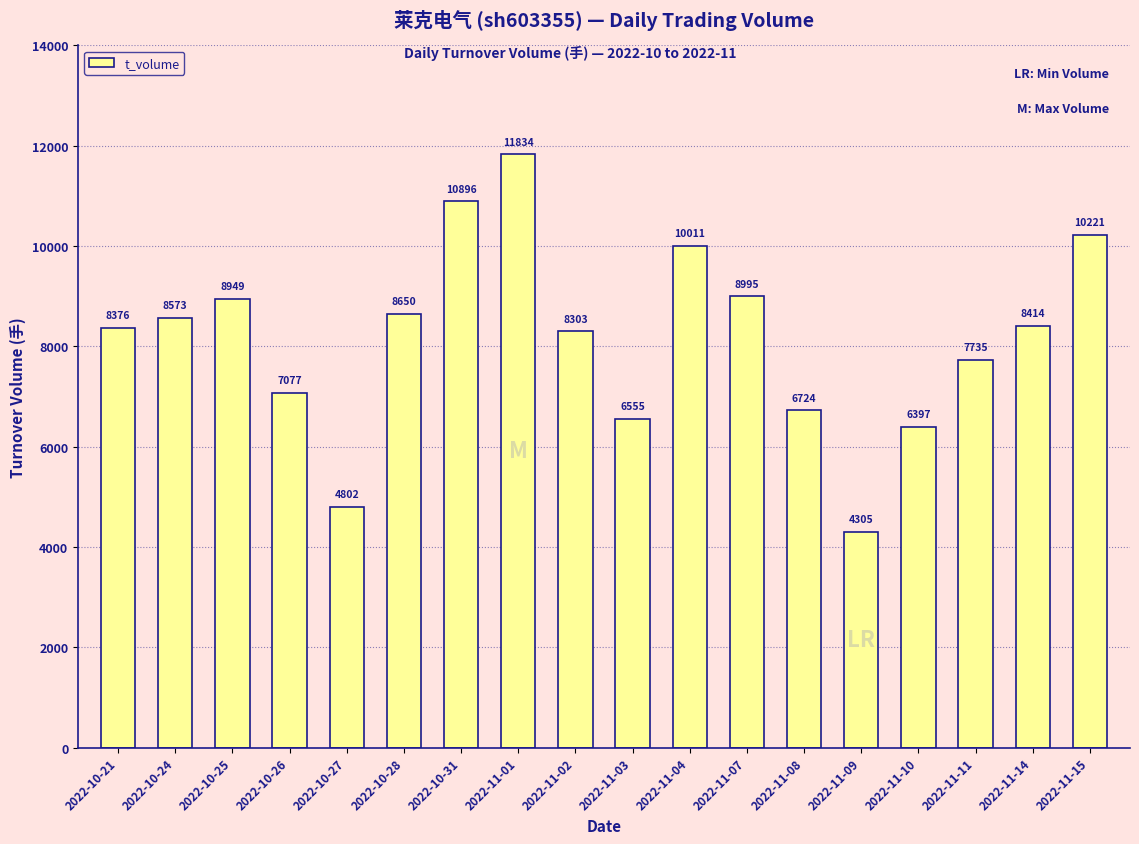

The value at 2022-11-04 is 10011. True or false?

True